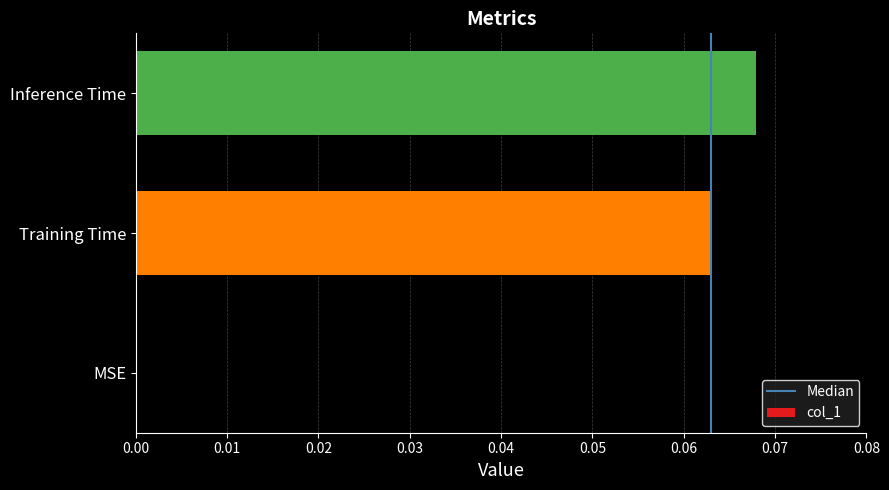

True or false: the data shows 0.0 at Training Time.

False